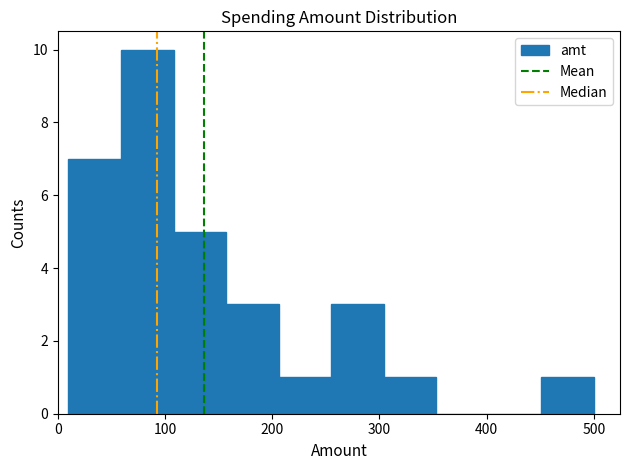

Over which range of the x-axis is the bar tallest?

59 to 108